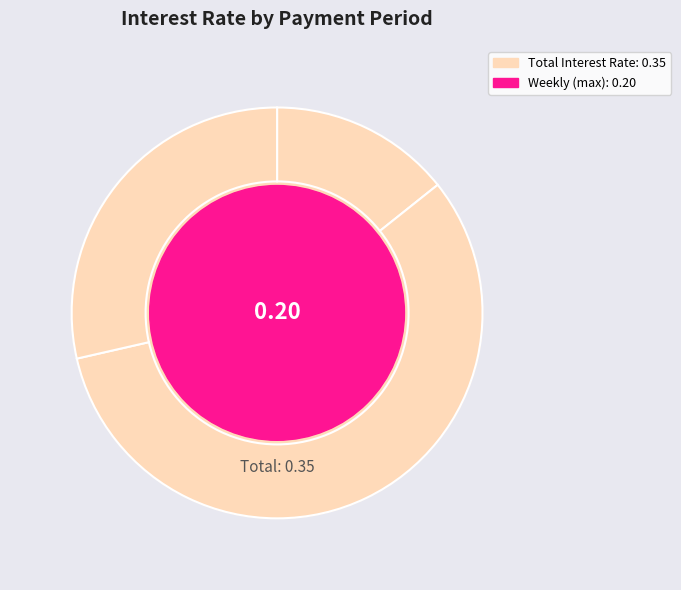

Is there any slice that represents more than half of the pie?

Yes